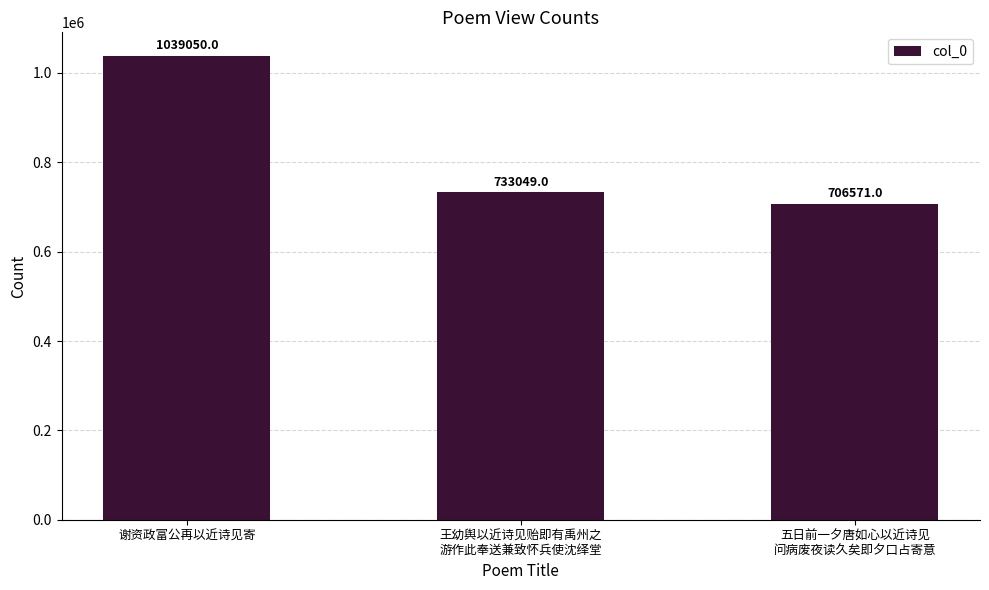

Reading left to right, what are all the values shown in this chart?

1039050	733049	706571